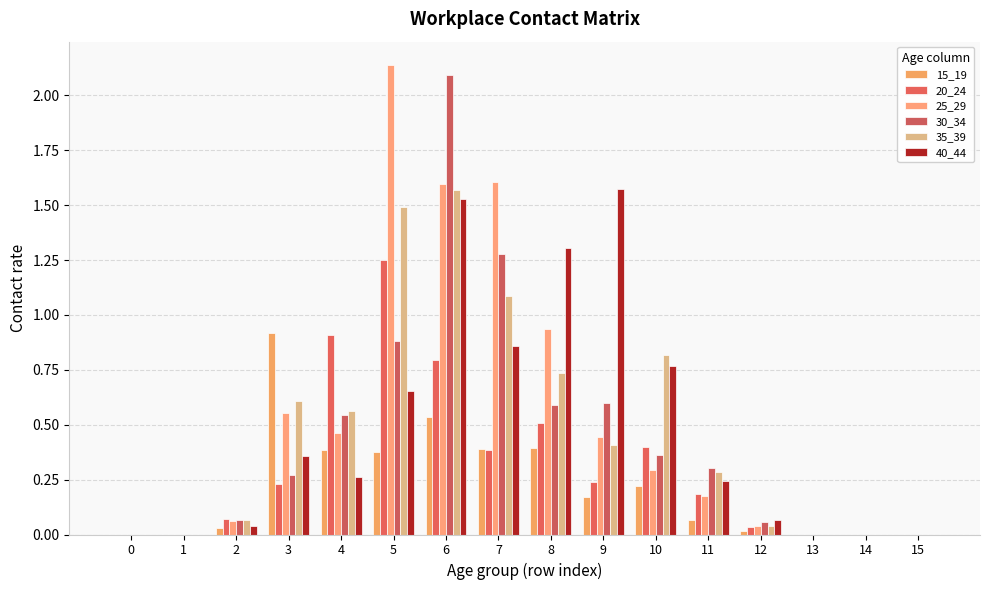

What are all the series names shown in the legend?

15_19, 20_24, 25_29, 30_34, 35_39, 40_44